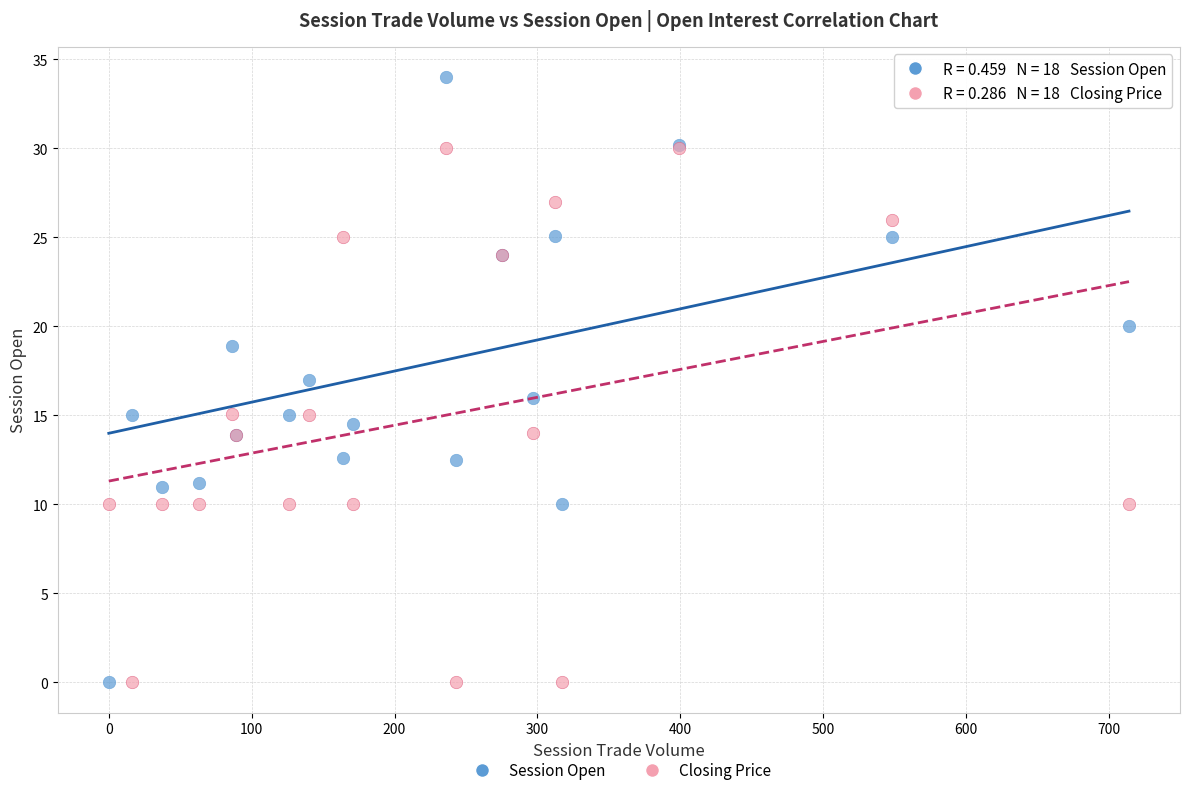

Which series has the largest Y range (max minus min)?

Session Open